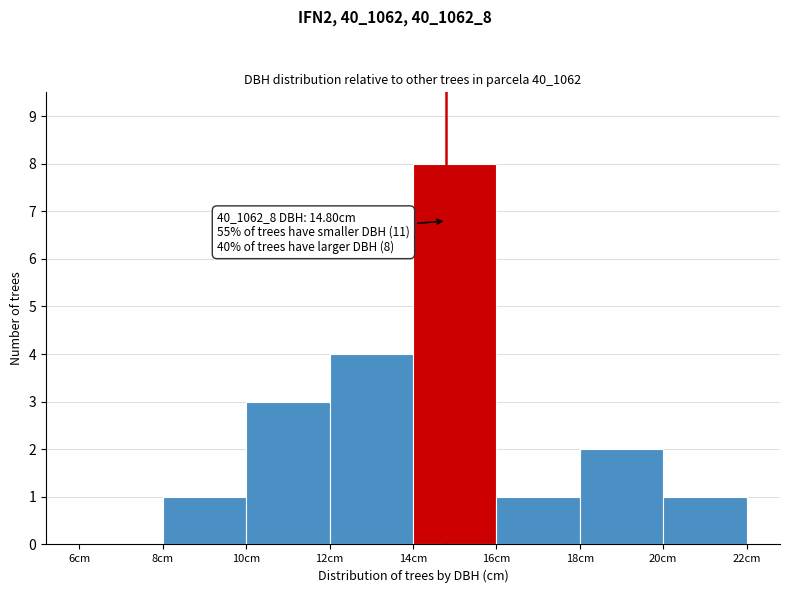

Which range on the x-axis has the tallest bar?

14 to 16